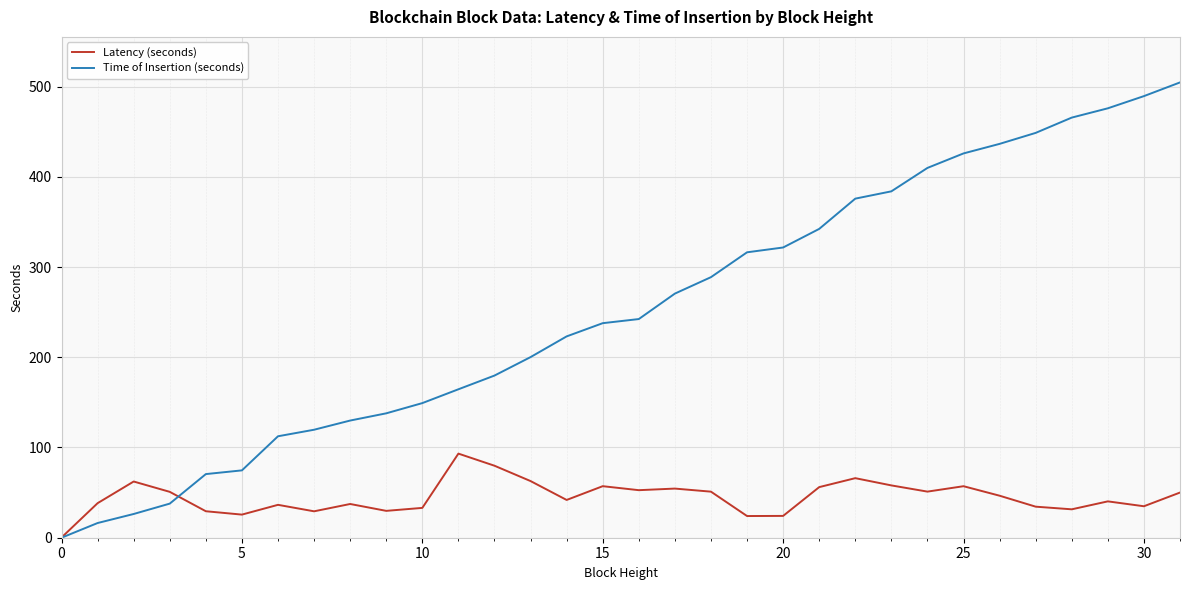

List the series in order of their overall mean, lowest first.

Latency (seconds), Time of Insertion (seconds)